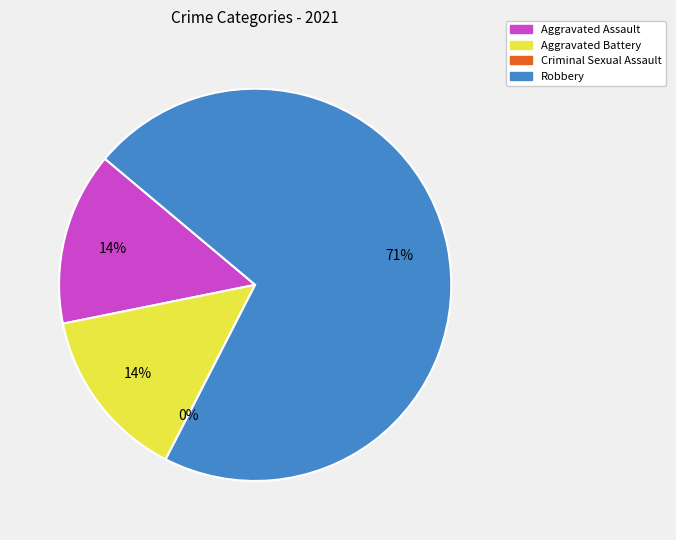

Is it true that Aggravated Battery is 14% of the pie?

True